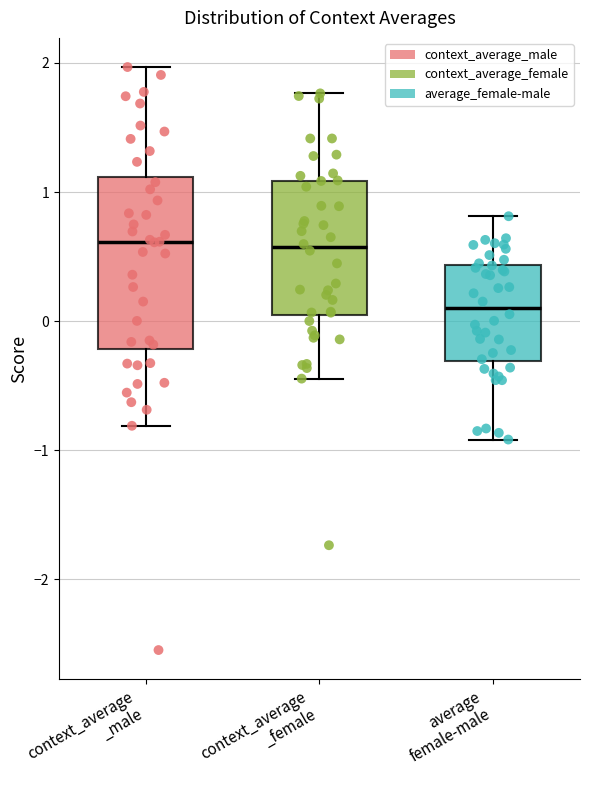

Which box is the tallest, from its lower edge to its upper edge?

context_average _male